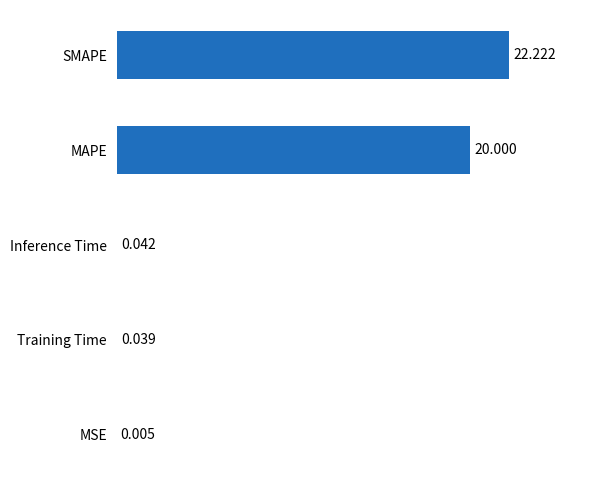

Between MAPE and SMAPE, which is larger?

SMAPE